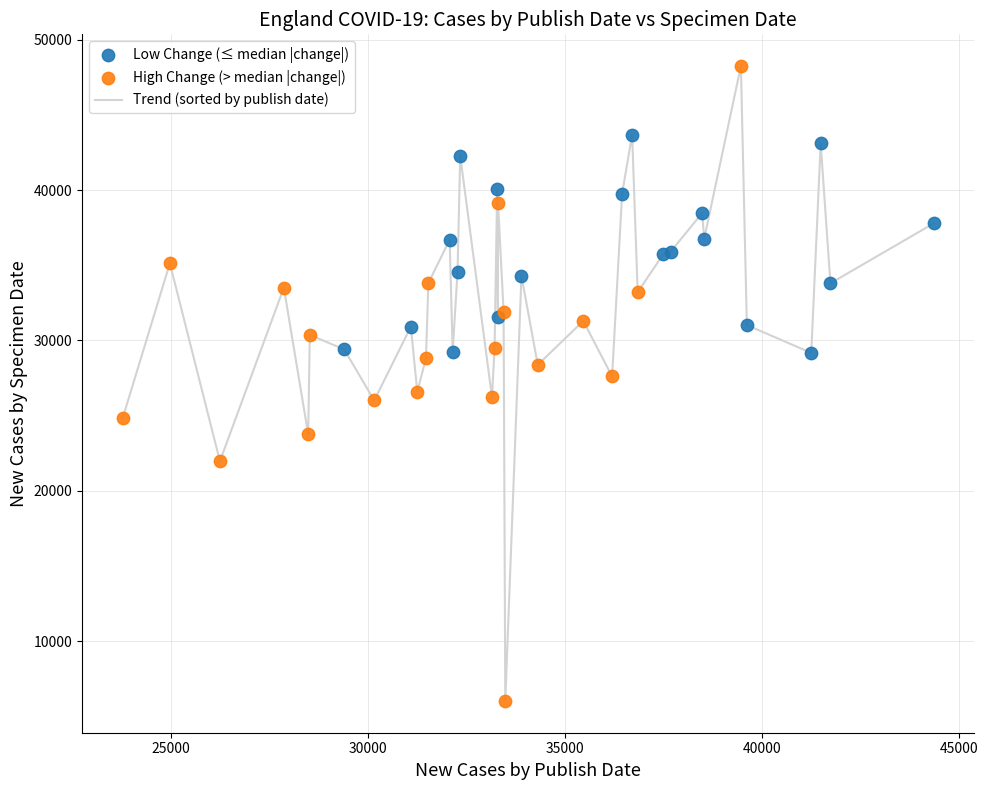

What is the greatest value displayed?

48236